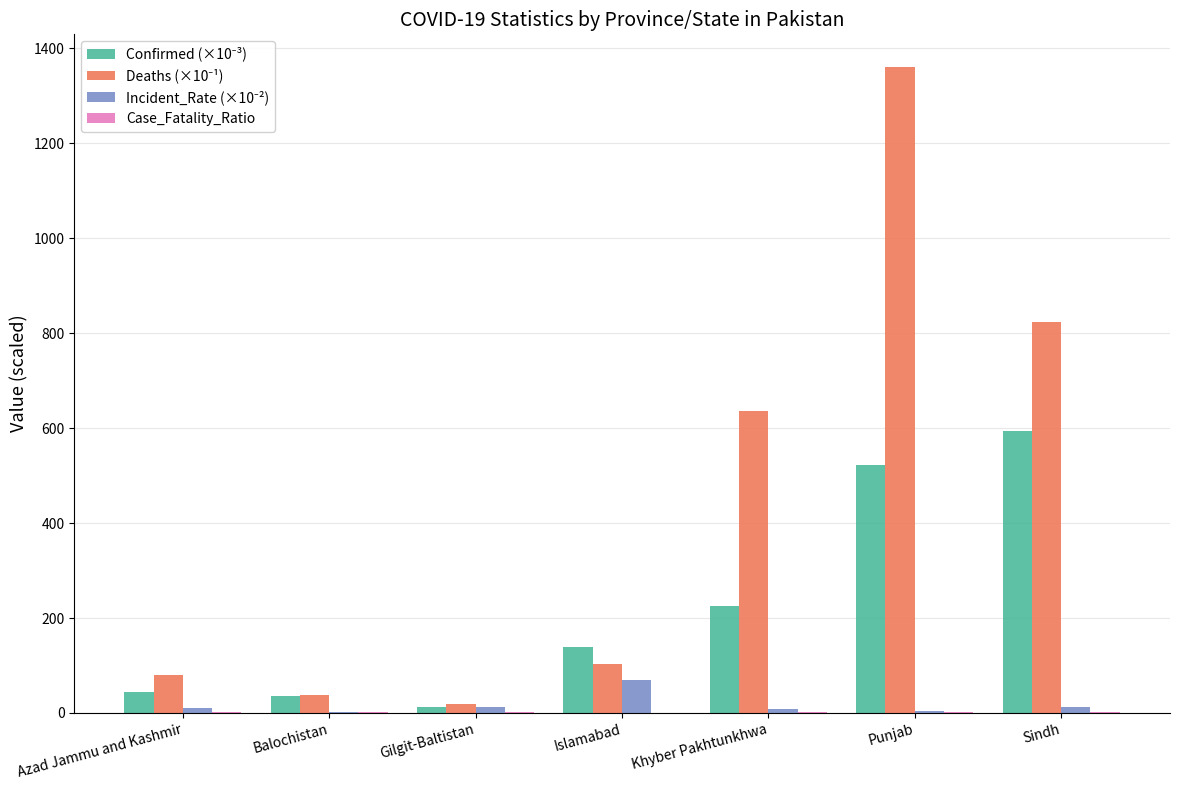

Count the number of categories in the chart.

7